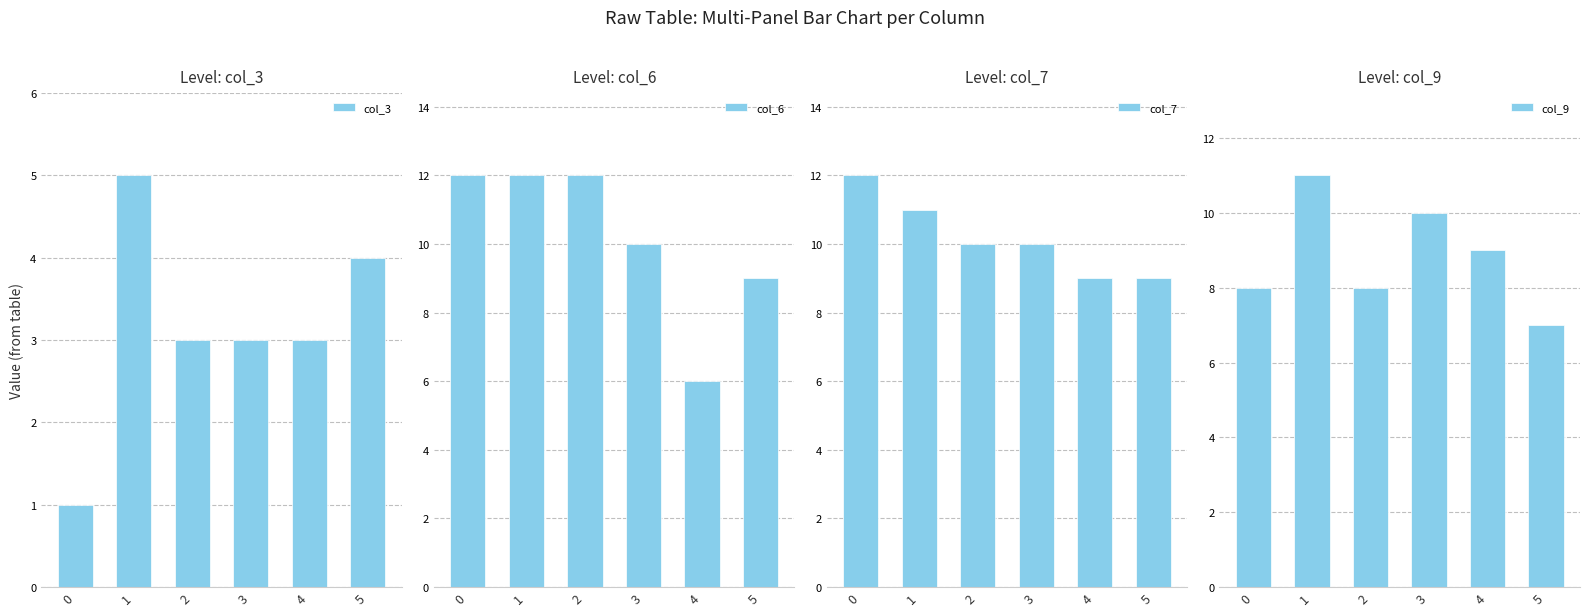

The value of col_9 at 3 is 6. True or false?

False